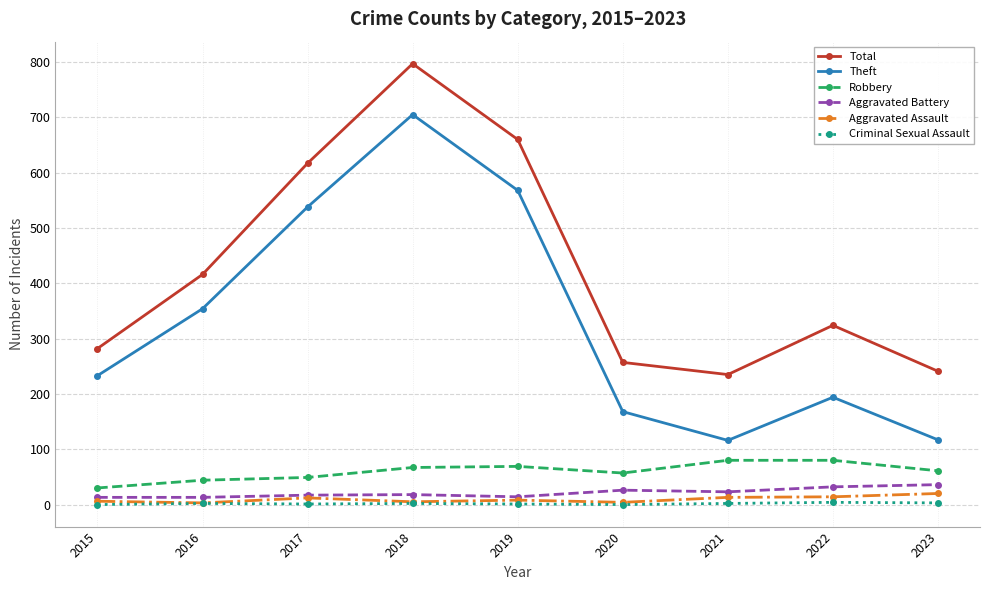

Where is the first local maximum for Total?

2018